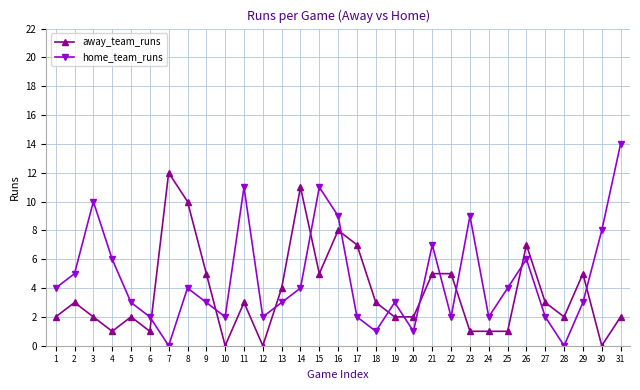

List the series in order of their peak value, lowest first.

away_team_runs, home_team_runs